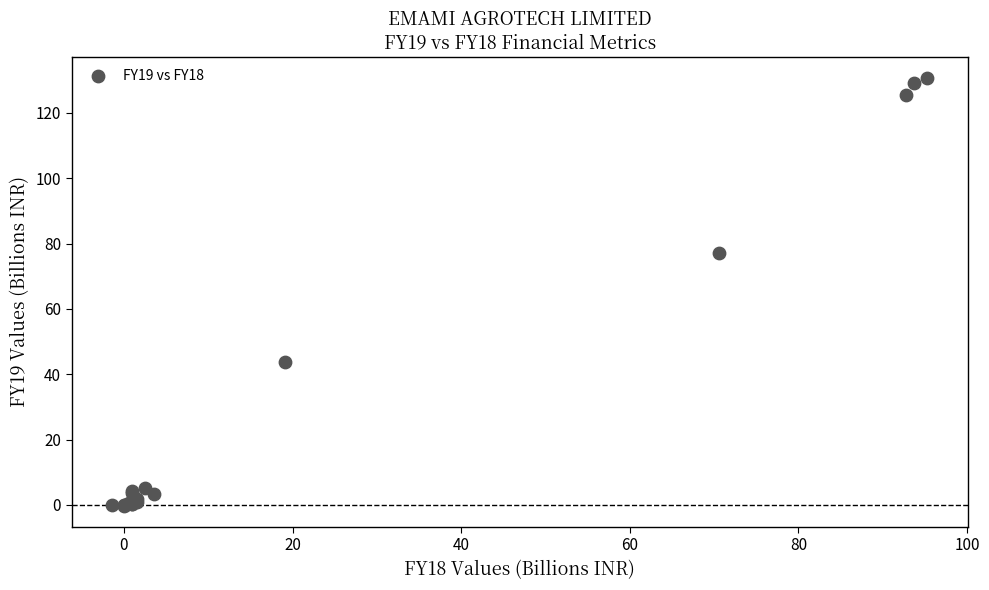

What Y value in the scatter plot is closest to 65?

77.2